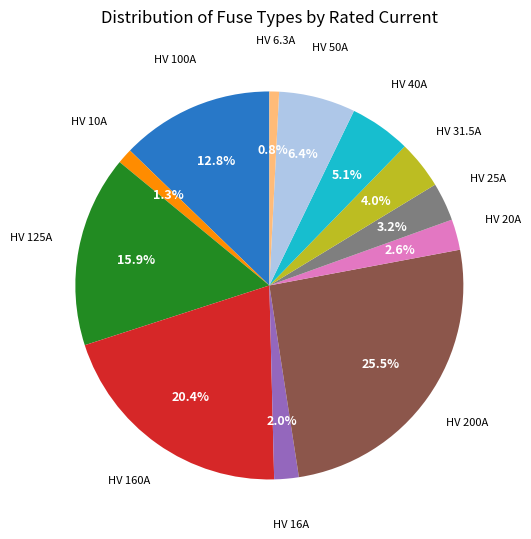

Which has a higher value, HV 16A or HV 20A?

HV 20A